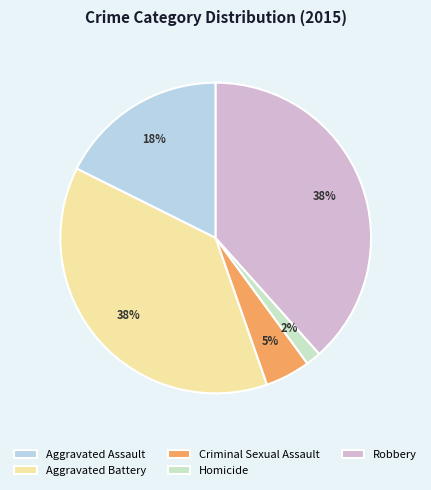

How many slices are in this pie chart?

5